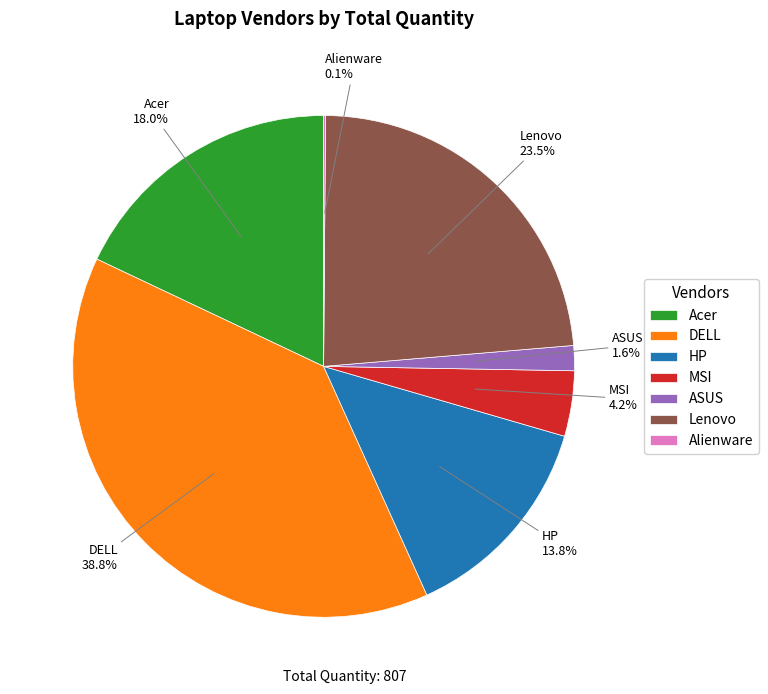

Does any single category account for the majority?

No